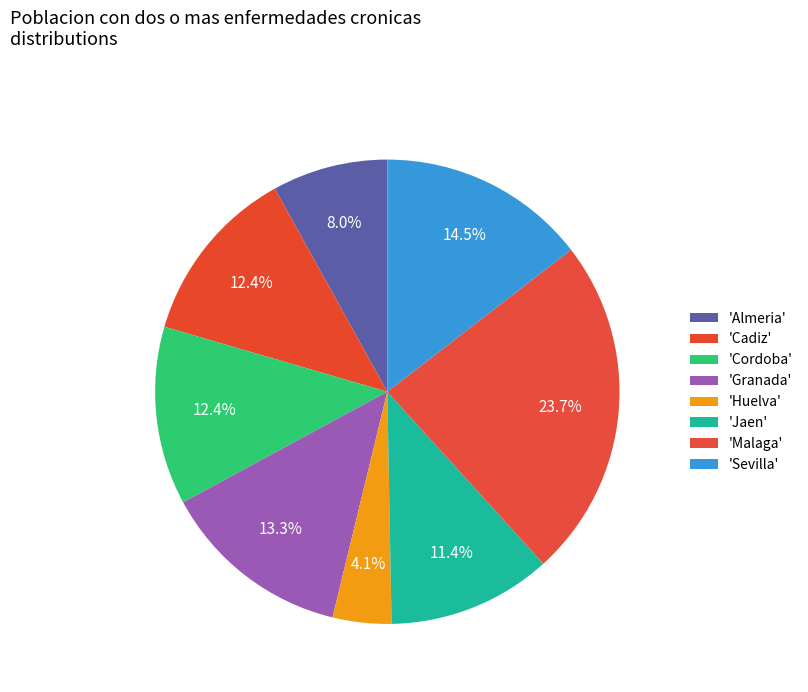

How many segments does this pie chart have?

8